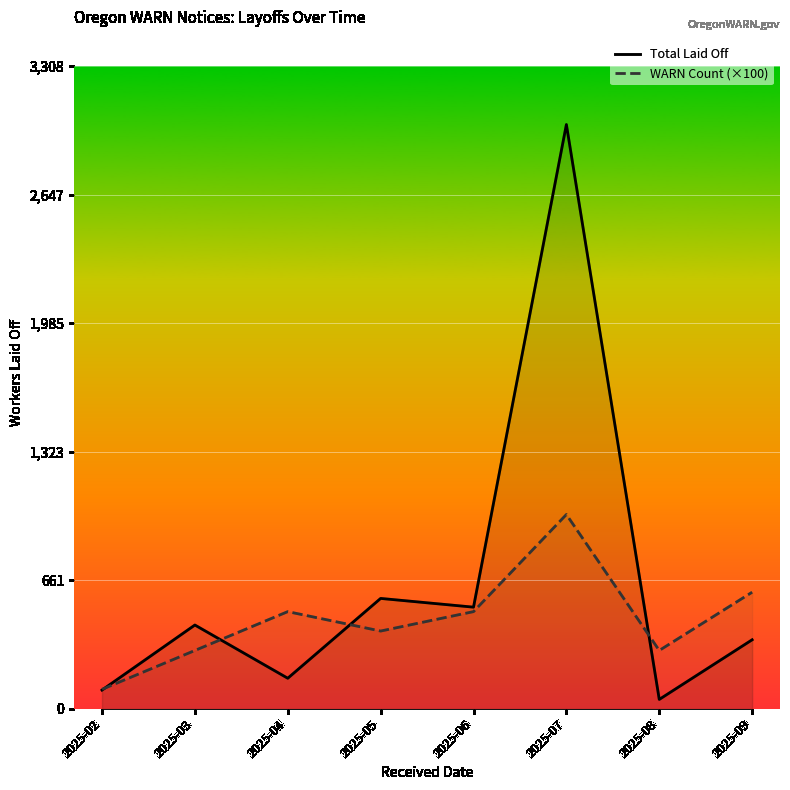

Rank the series at 2025-02 from highest to lowest value.

WARN Count (×100), Total Laid Off